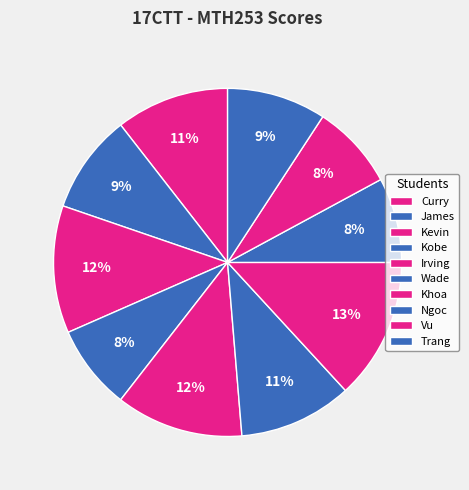

What is the smallest slice in the pie chart?

Kobe